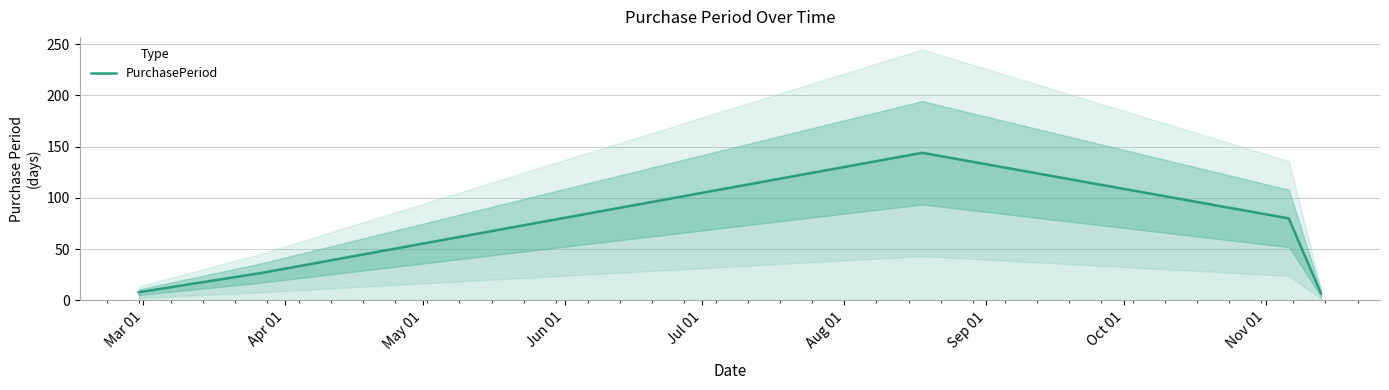

How many values exceed 27?

2